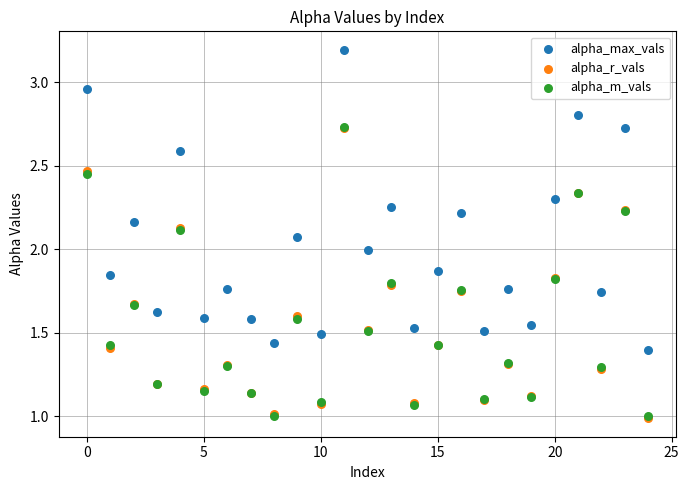

What are all the series names shown in the legend?

alpha_max_vals, alpha_r_vals, alpha_m_vals